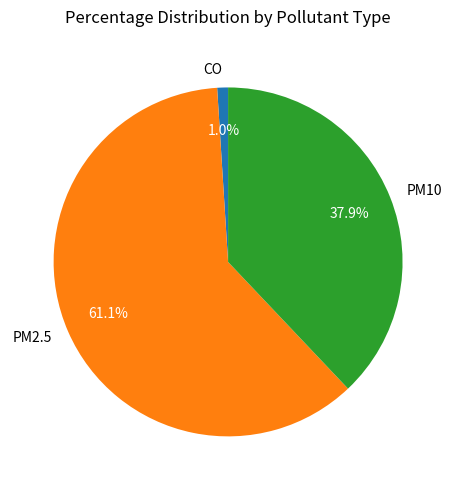

What percentage is NOT represented by CO?

99.0%